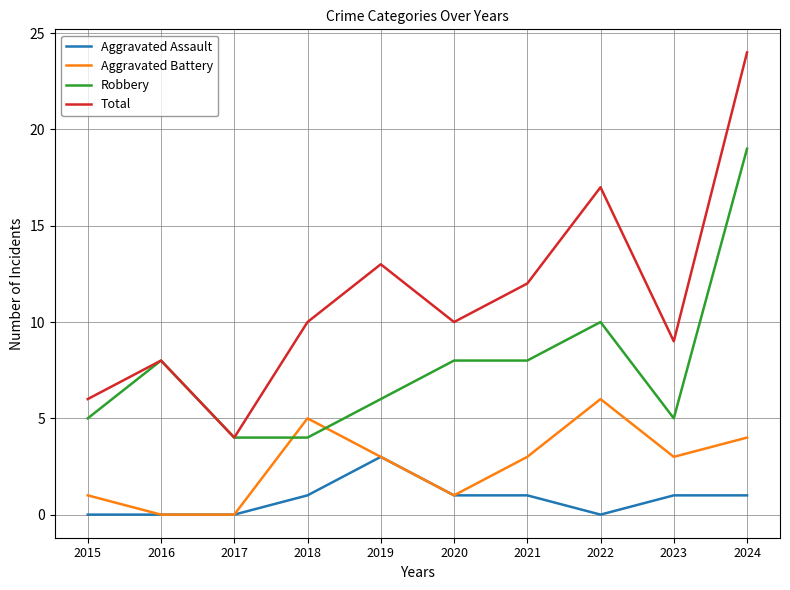

Which category has the highest value in the Total series?

2024